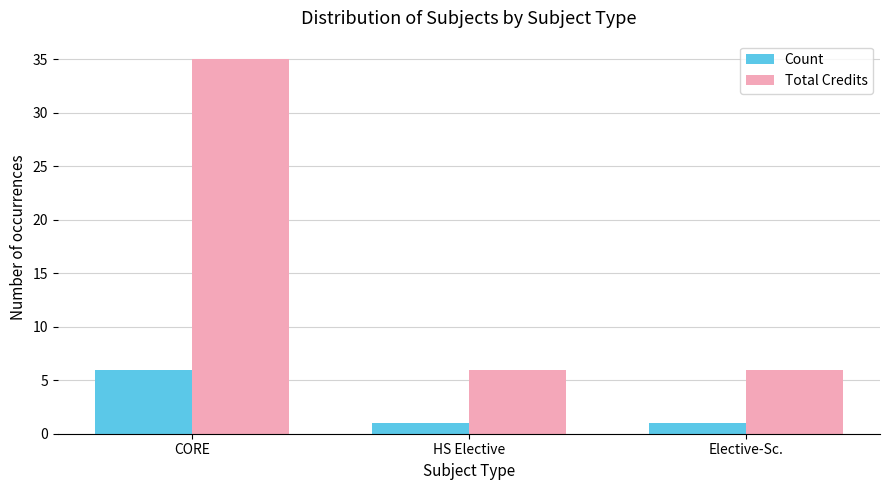

Are the bars horizontal?

No